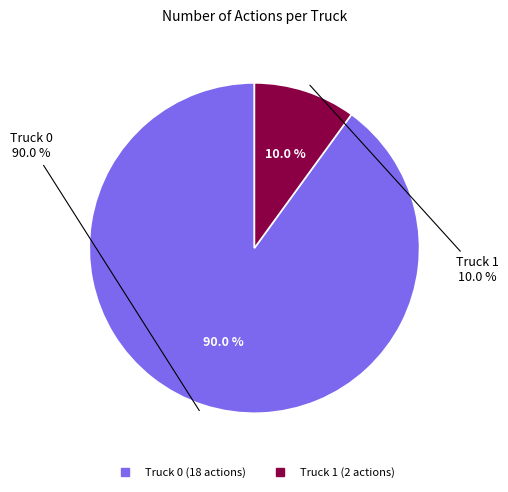

What percentage do Truck 1 and Truck 0 together represent?

100.0%